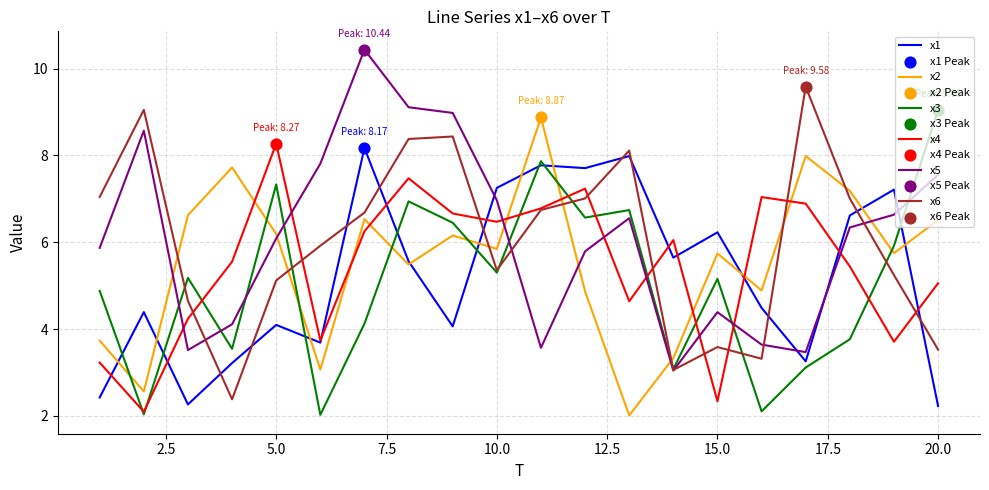

Which series ends up on top after the final intersection of x5 and x1?

x5